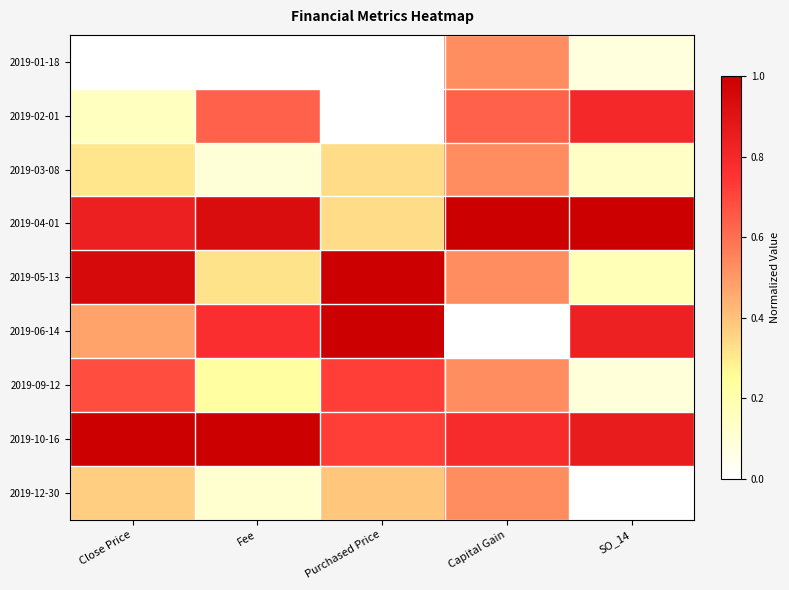

Between Purchased Price and Fee, which is larger?

Purchased Price